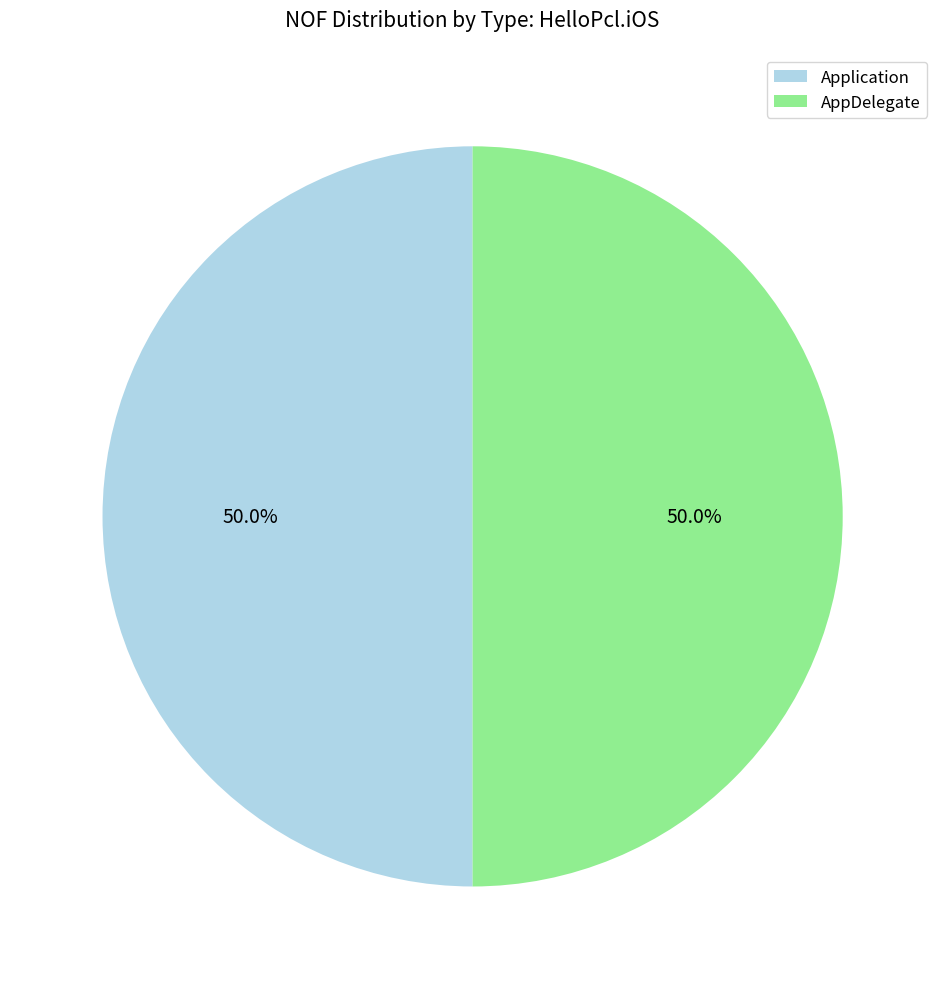

Combined, do AppDelegate and Application account for over 50%?

Yes